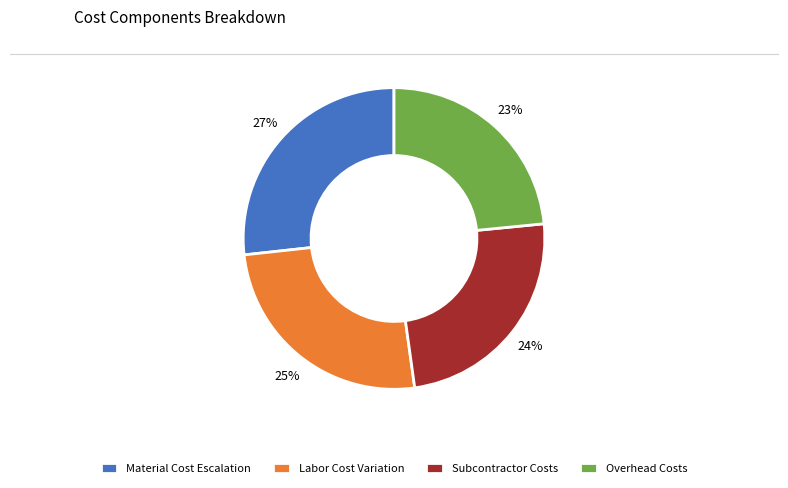

Which slice is the smallest?

Overhead Costs